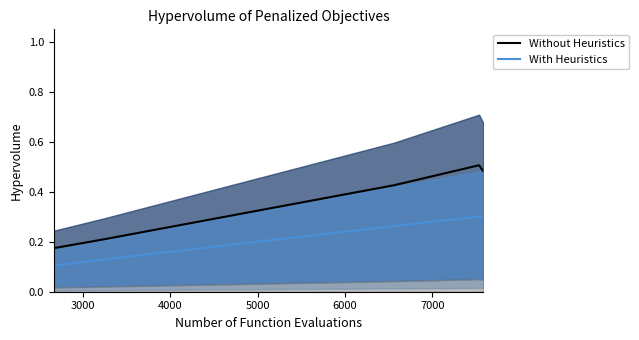

Which series has the largest range (max minus min)?

Without Heuristics